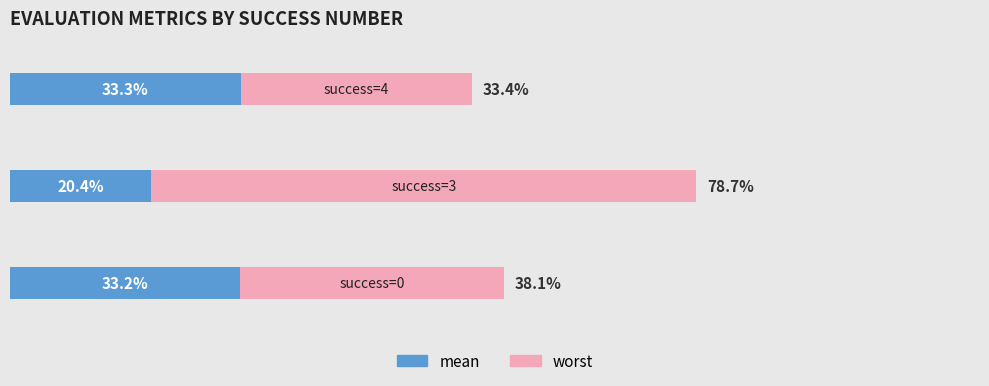

What are all the series names shown in the legend?

mean, worst